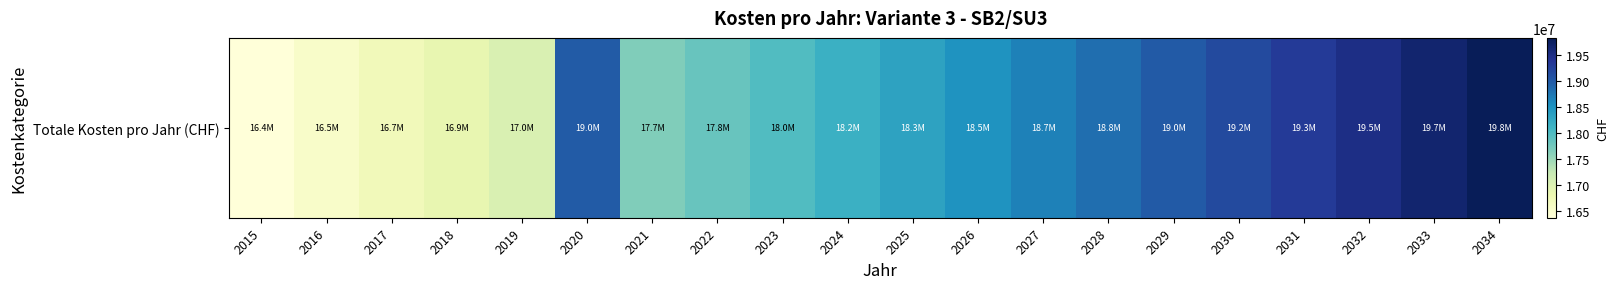

List the labels in order of value, smallest first.

2015, 2016, 2017, 2018, 2019, 2021, 2022, 2023, 2024, 2025, 2026, 2027, 2028, 2020, 2029, 2030, 2031, 2032, 2033, 2034